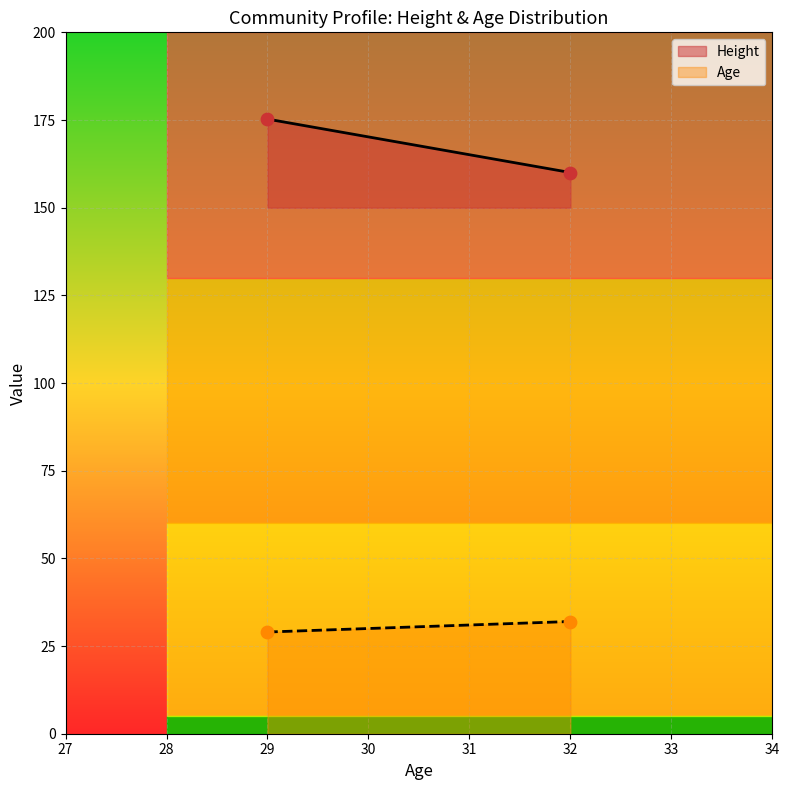

Which series has the largest total across all categories?

Height